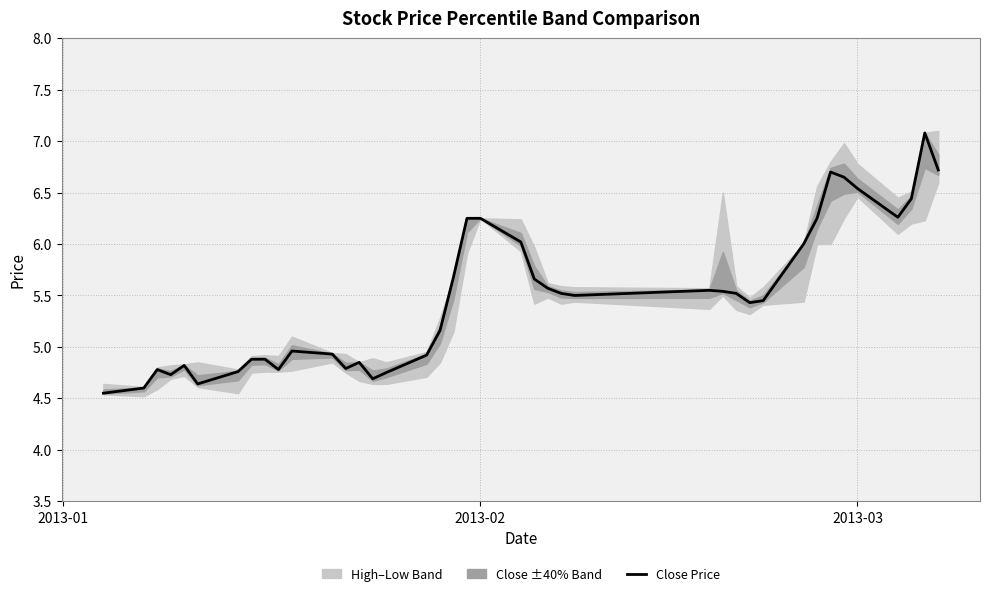

What is the smallest value displayed?

4.5